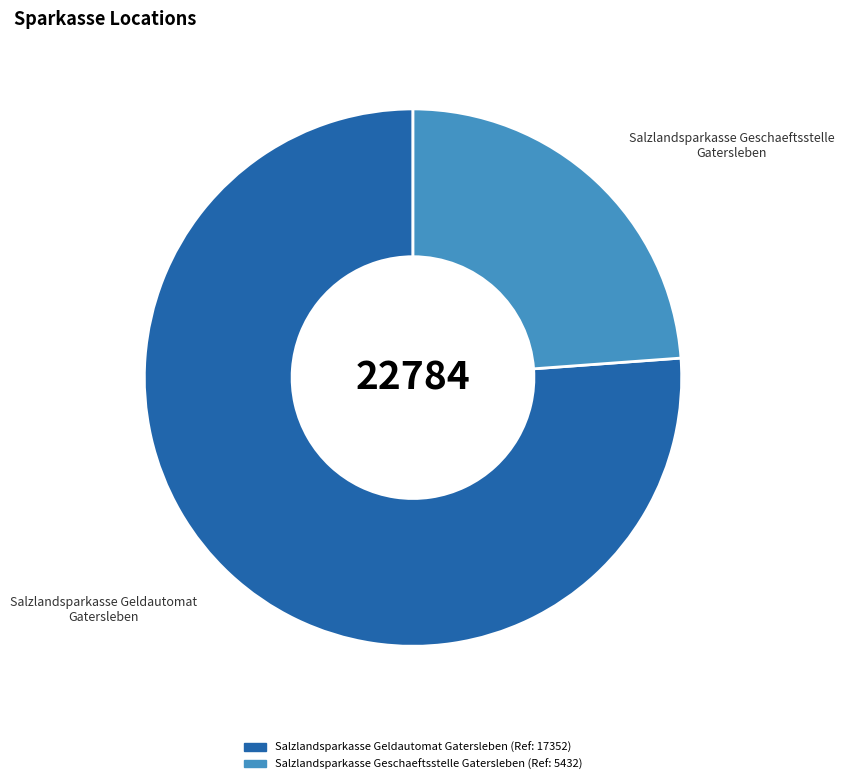

Does Salzlandsparkasse Geldautomat Gatersleben represent more than half of the total?

Yes